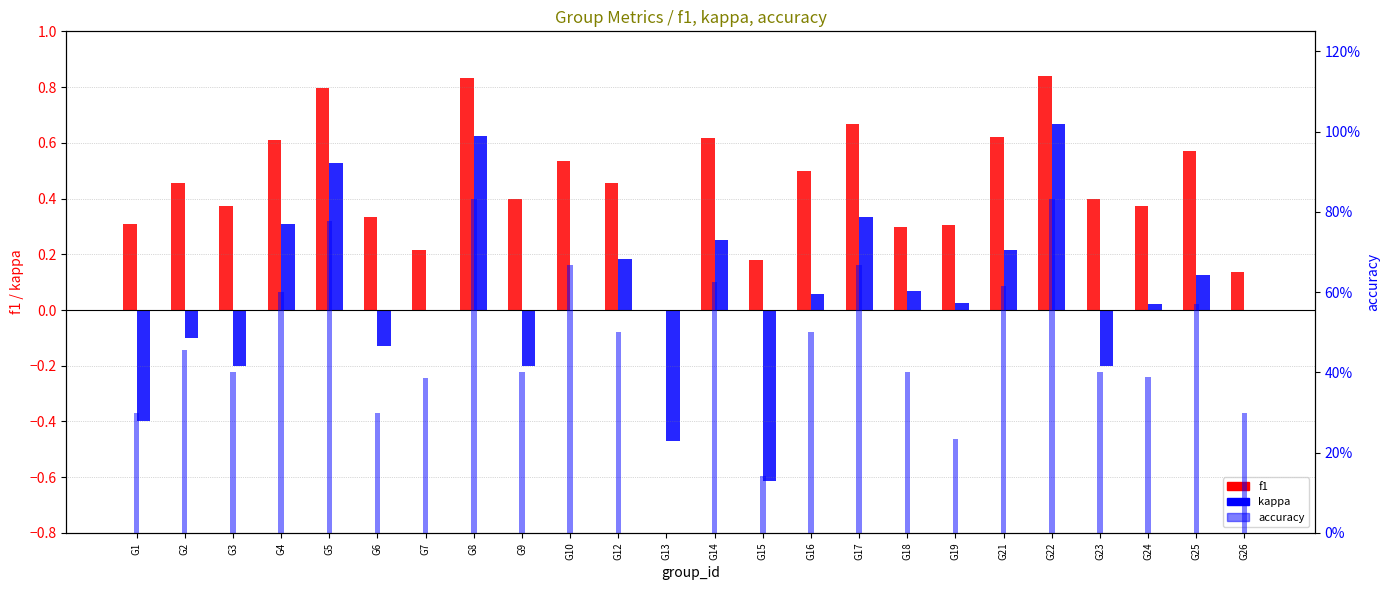

Which label corresponds to the largest value in the chart?

G22